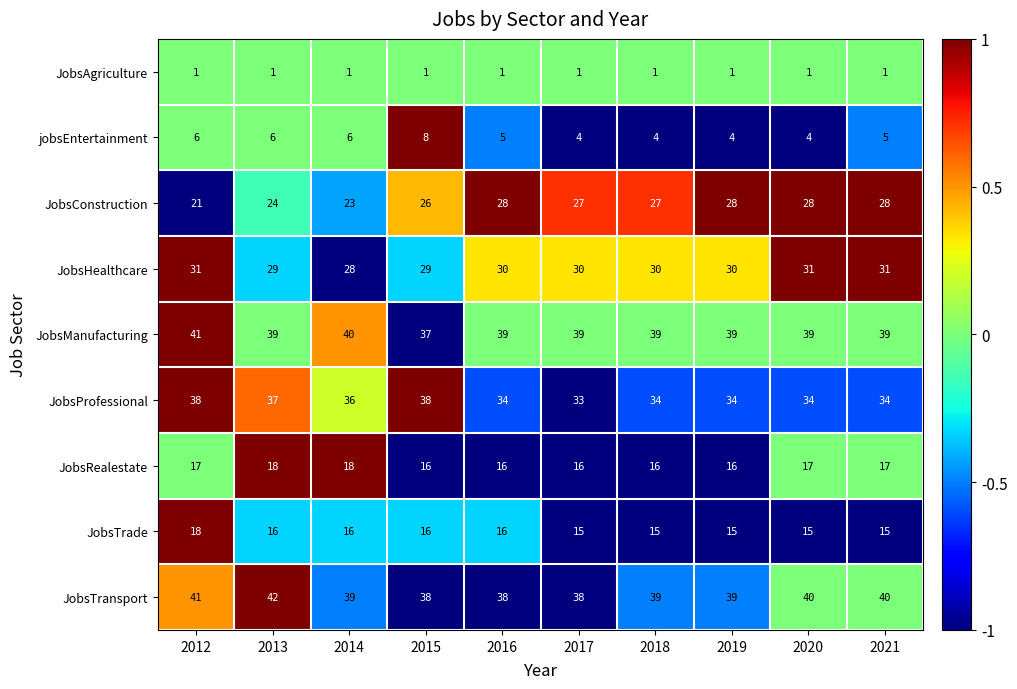

What is the difference between the maximum and minimum values in the JobsTransport series?

4